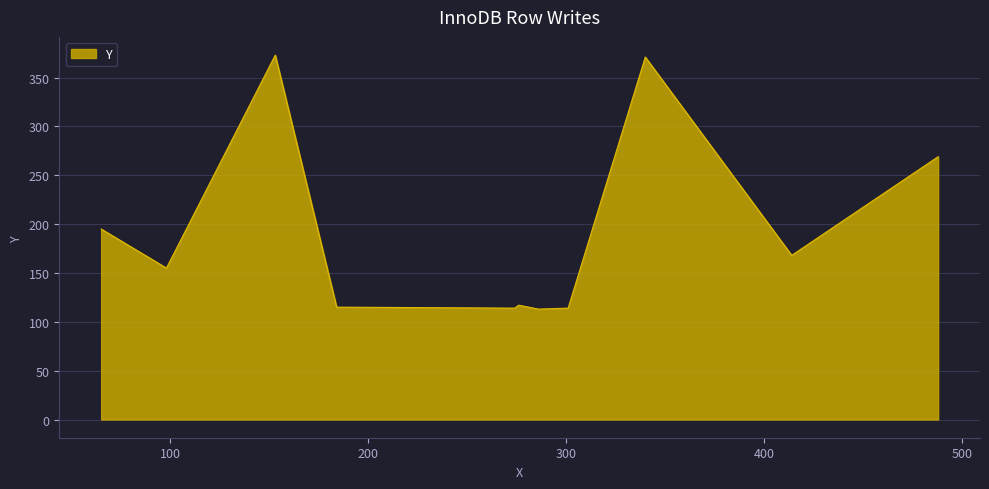

What is the average value?

191